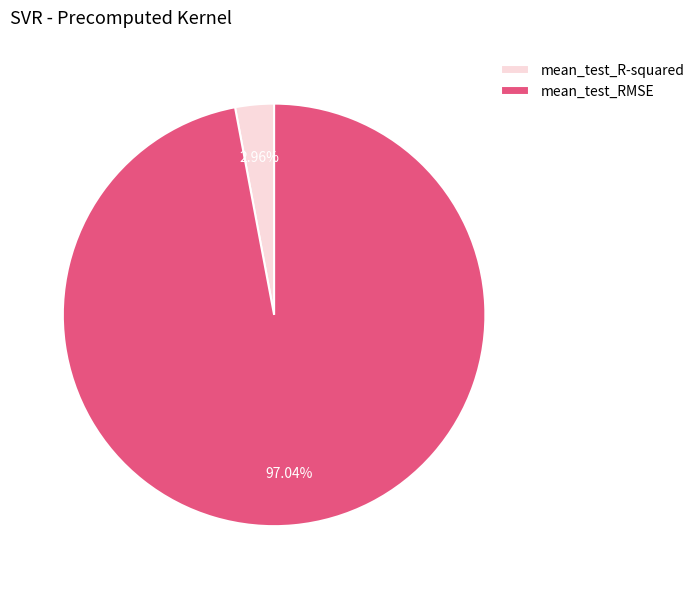

To the nearest percent, what portion does mean_test_R-squared represent?

3%